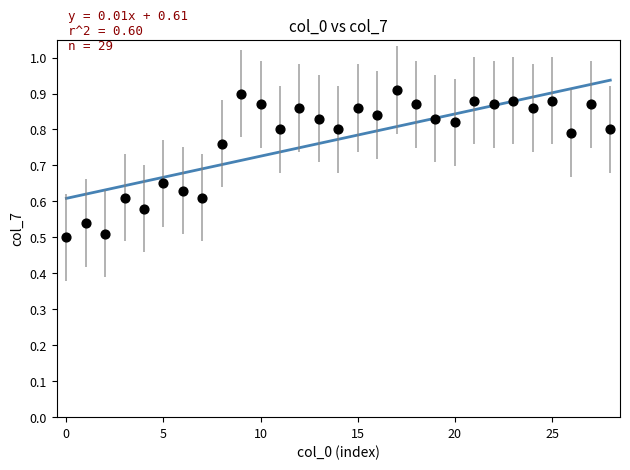

What is the range of Y values (max minus min)?

0.4